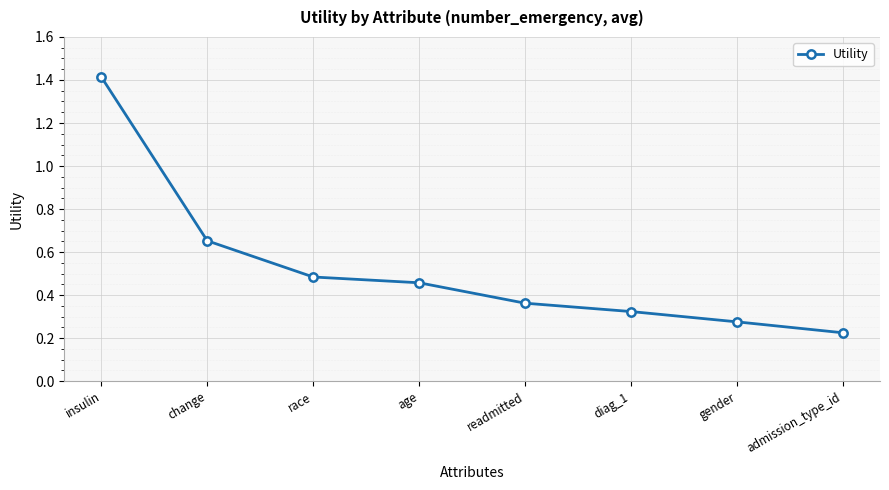

The chart shows a value of 0.6 at readmitted. True or false?

False